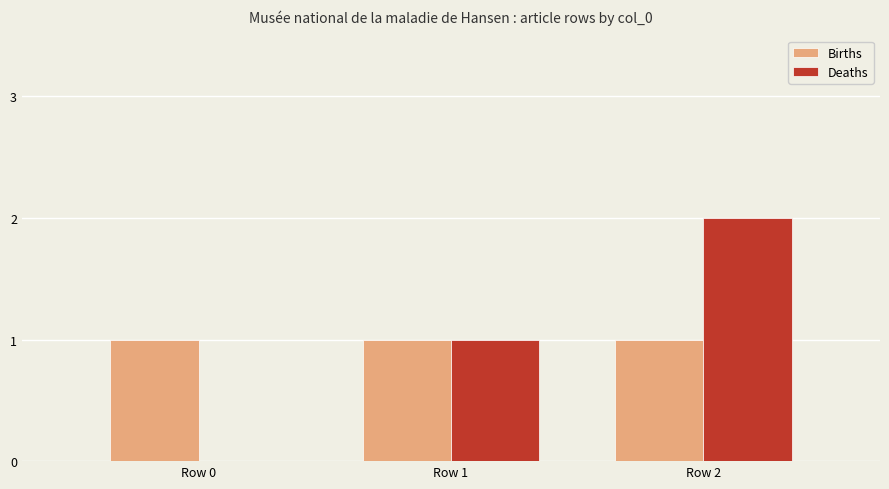

What is the spread (max minus min) of values at Row 0?

1